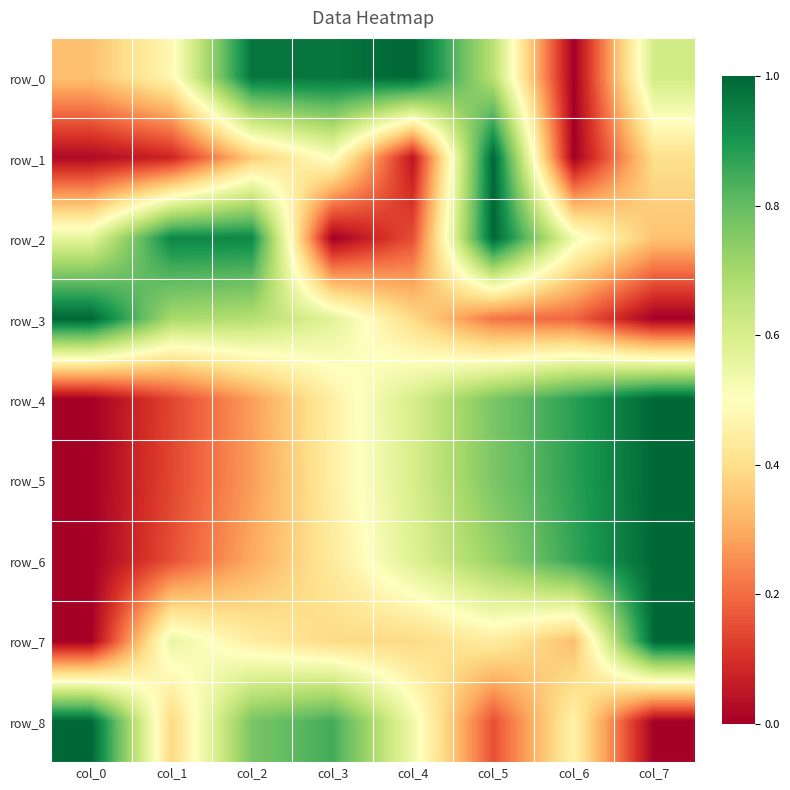

List the series in order of their peak value, lowest first.

row_0, row_1, row_2, row_3, row_4, row_5, row_6, row_7, row_8